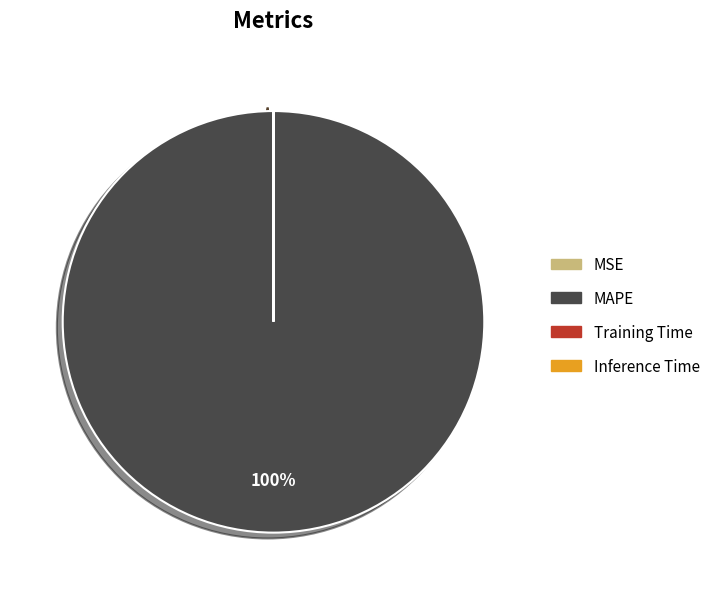

To the nearest percent, what percentage of the pie is MAPE?

100%